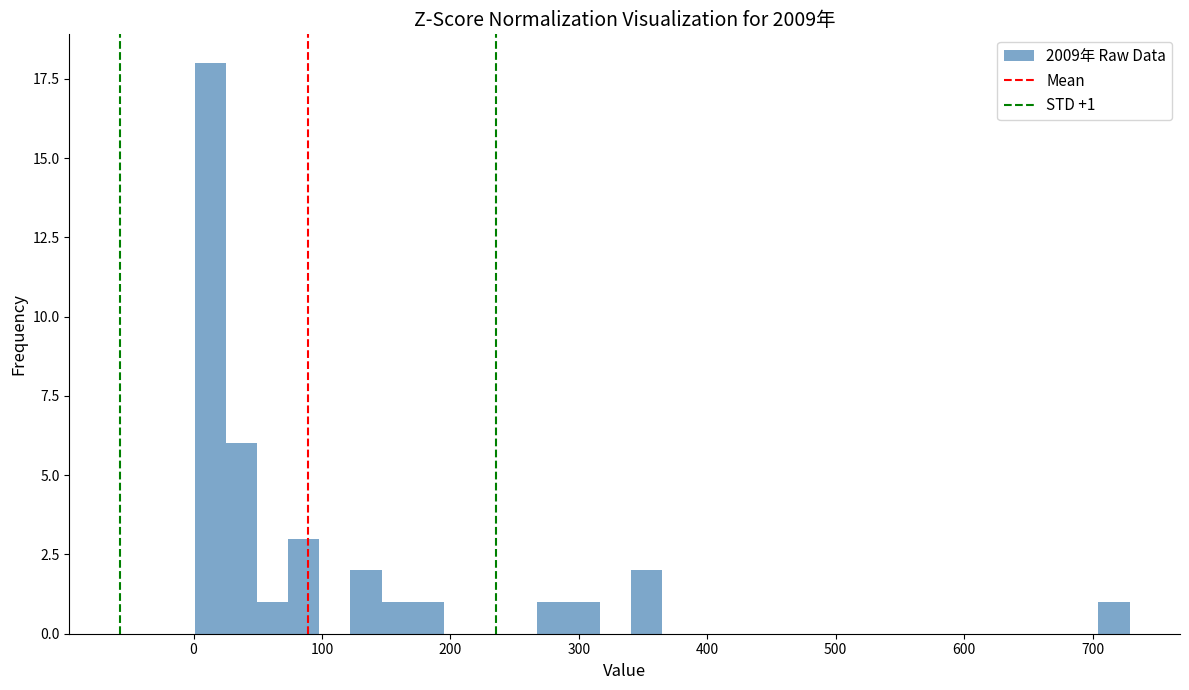

Around what value on the x-axis is the tallest bar? Give the approximate position of its centre, as read against the axis.

10